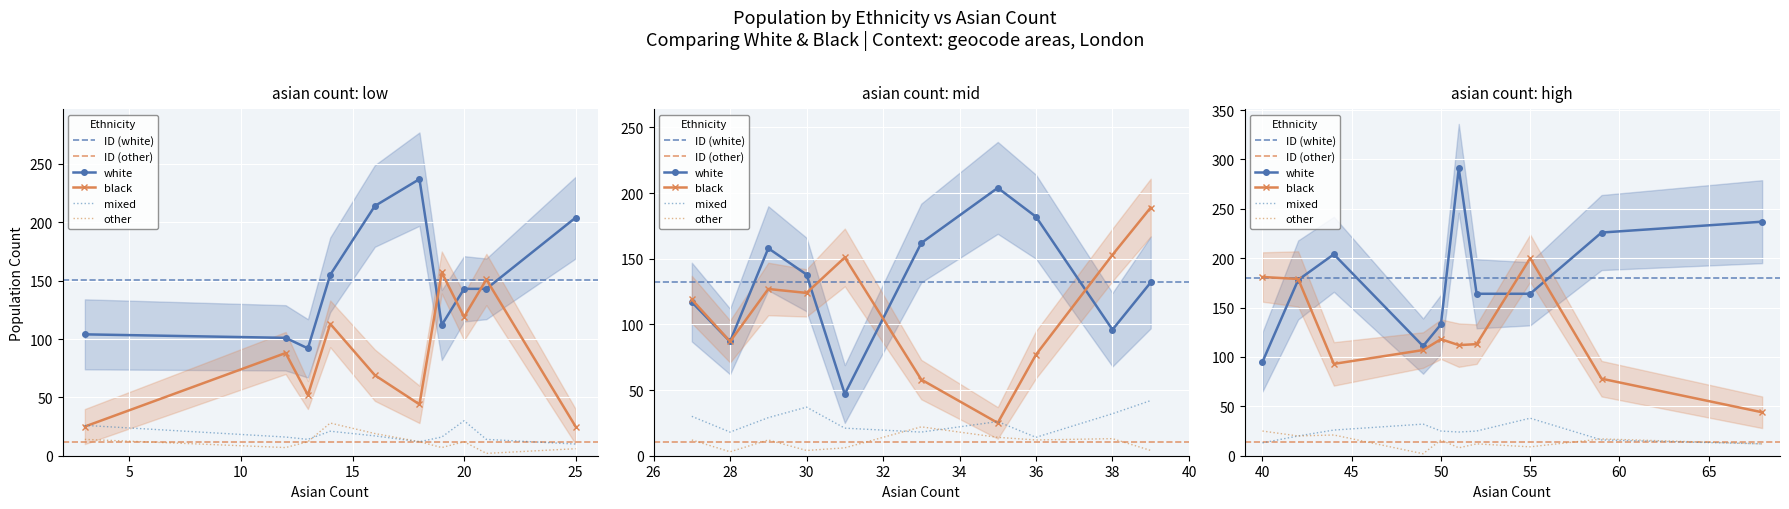

What is the approximate value of other at 38, to the nearest 5?

15